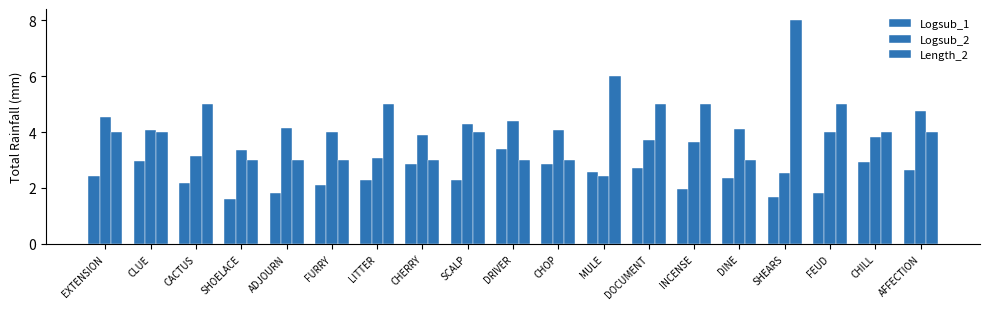

Rank the series at FEUD from lowest to highest value.

Logsub_1, Logsub_2, Length_2